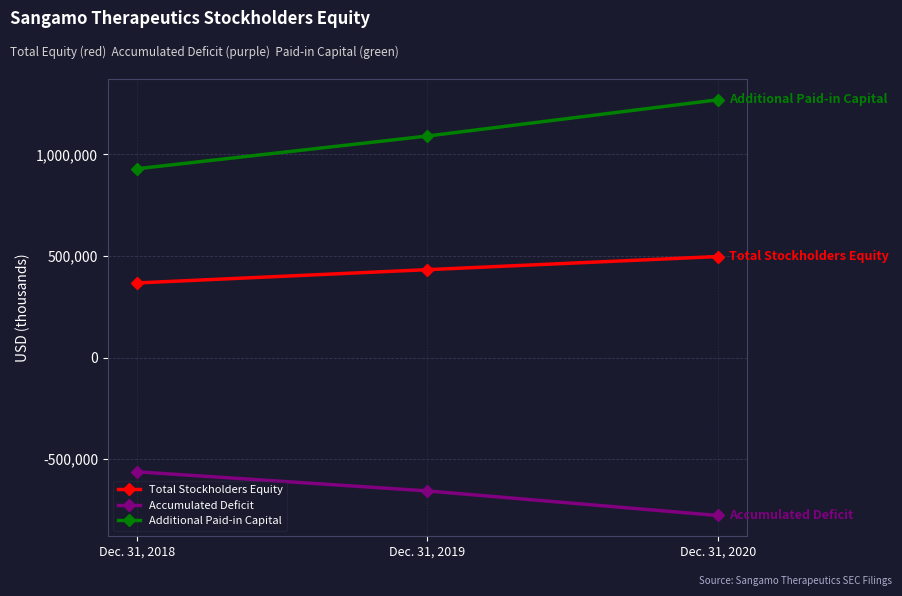

Reading left to right, extract all data points from this chart.

Total Stockholders Equity: 367257	432739	497366
Accumulated Deficit: -562696	-656985	-777981
Additional Paid-in Capital: 929632	1090828	1269375